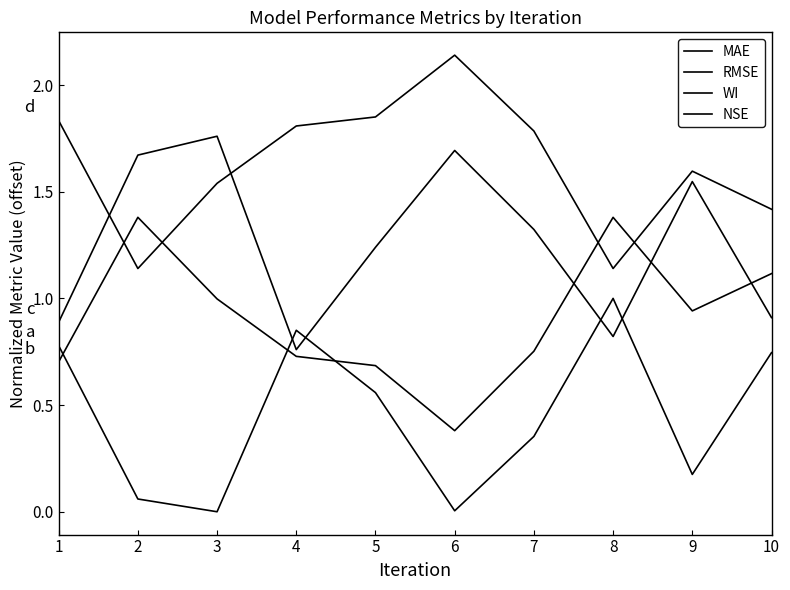

How many lines are shown in the chart?

4